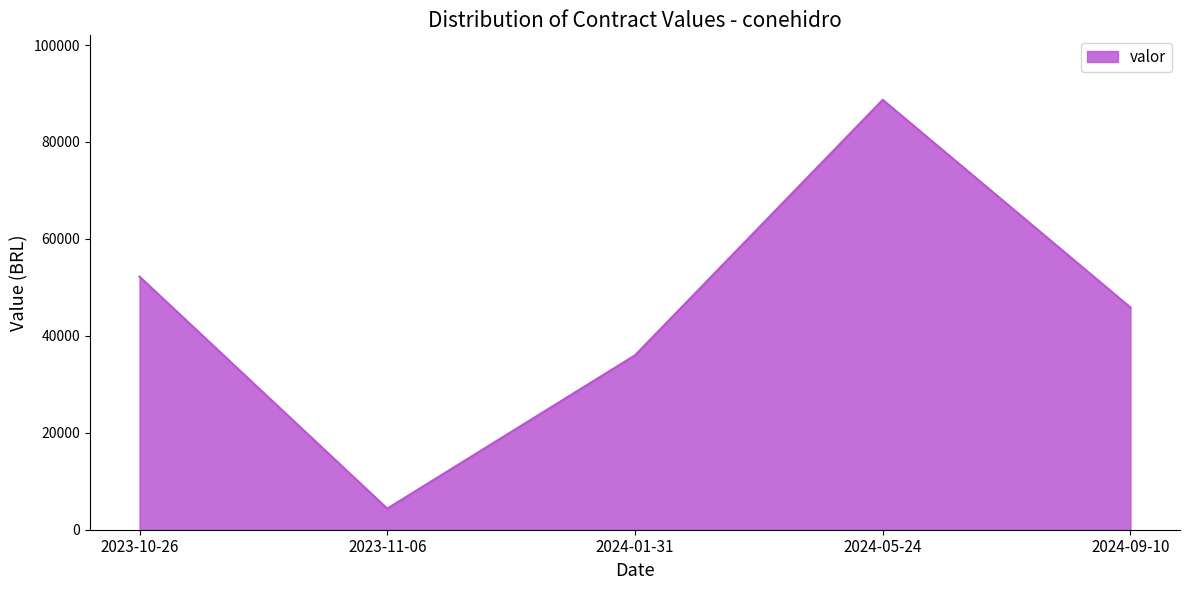

Does the chart display data point markers on the line(s)?

No